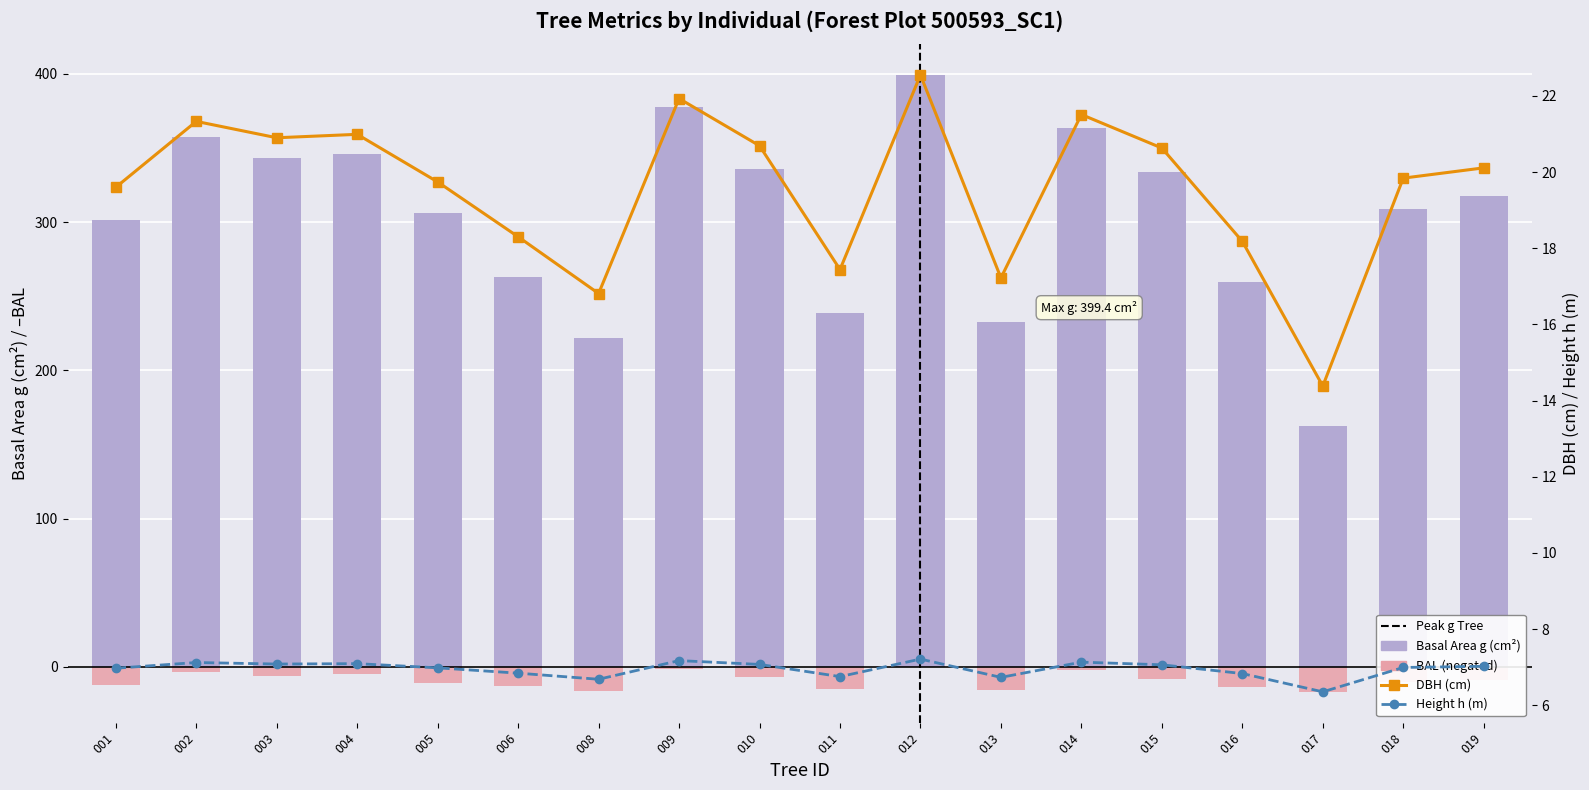

Which series has the largest total across all categories?

Basal Area g (cm²)